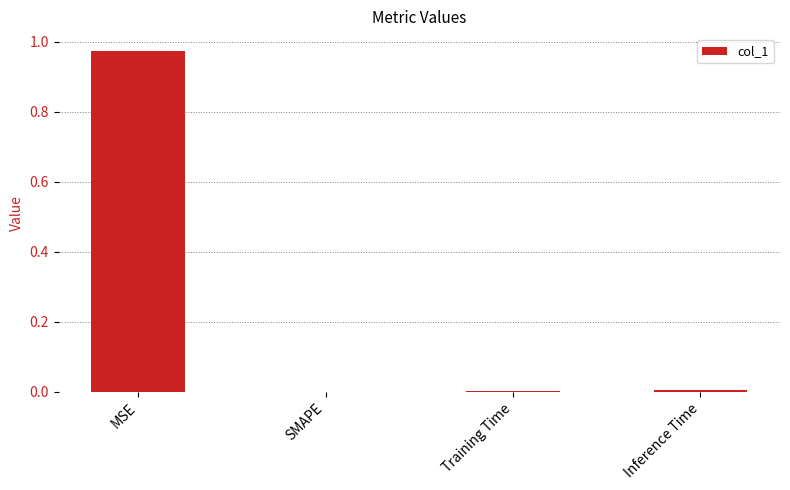

Is it true that the value at Inference Time is 0.0?

True